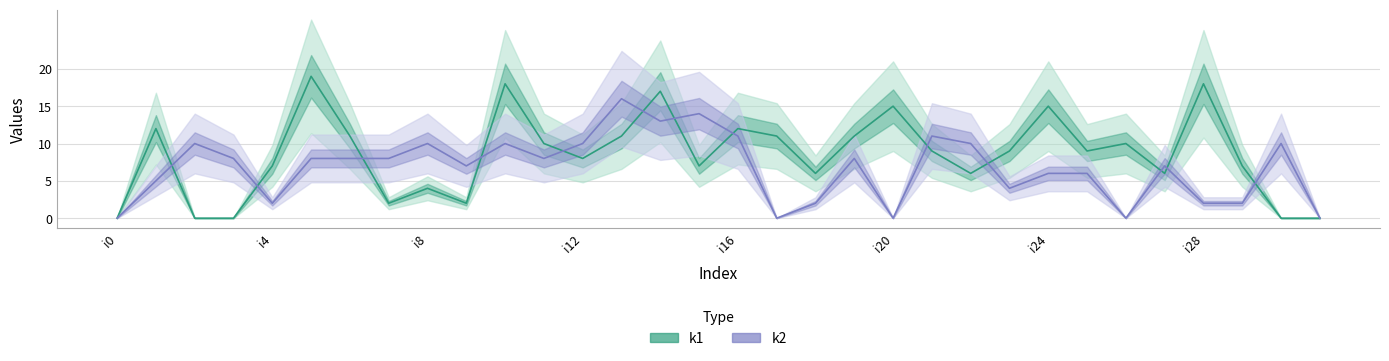

Reading right to left, extract all data points from this chart.

k1: 0	0	7	18	6	10	9	15	9	6	9	15	11	6	11	12	7	17	11	8	10	18	2	4	2	11	19	7	0	0	12	0
k2: 0	10	2	2	7	0	6	6	4	10	11	0	8	2	0	11	14	13	16	10	8	10	7	10	8	8	8	2	8	10	5	0